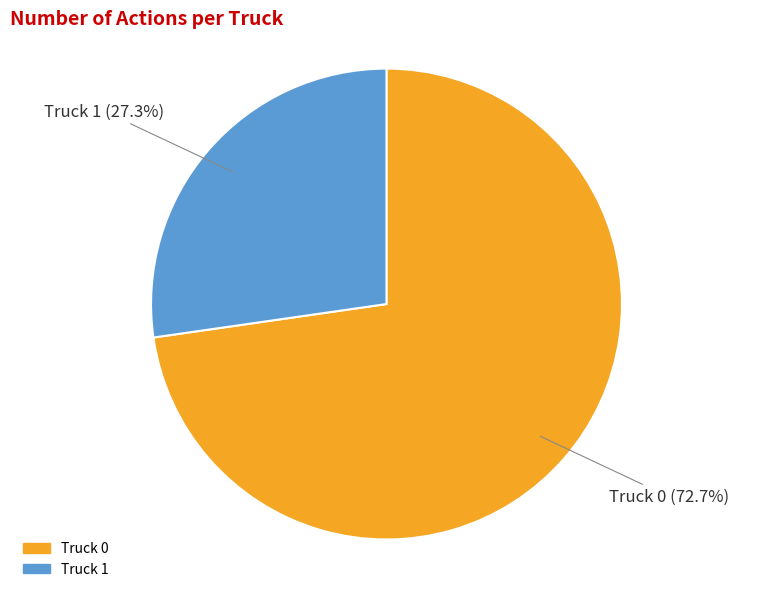

Rank the categories by value from highest to lowest.

Truck 0, Truck 1